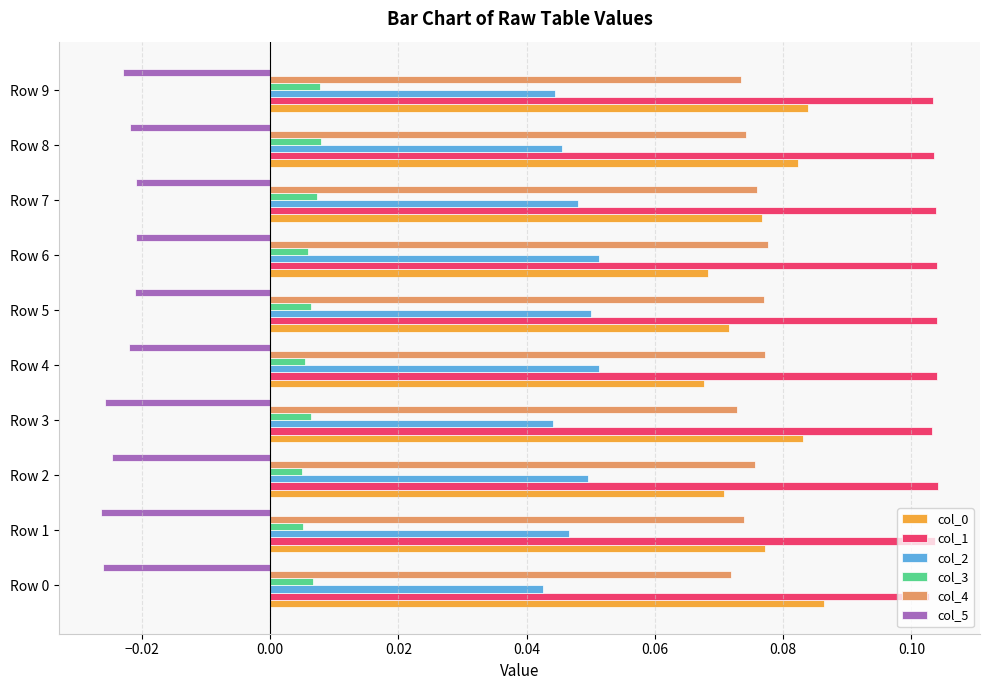

Count the col_1 values in the range 0 to 1.

10